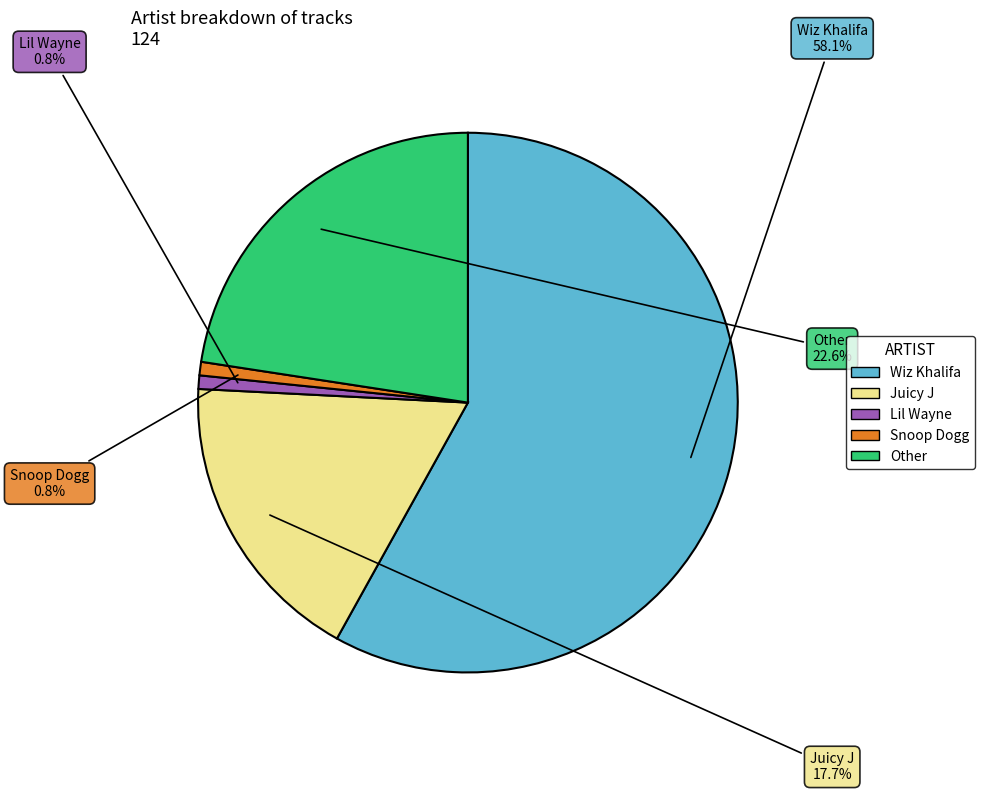

How many slices are in this pie chart?

5